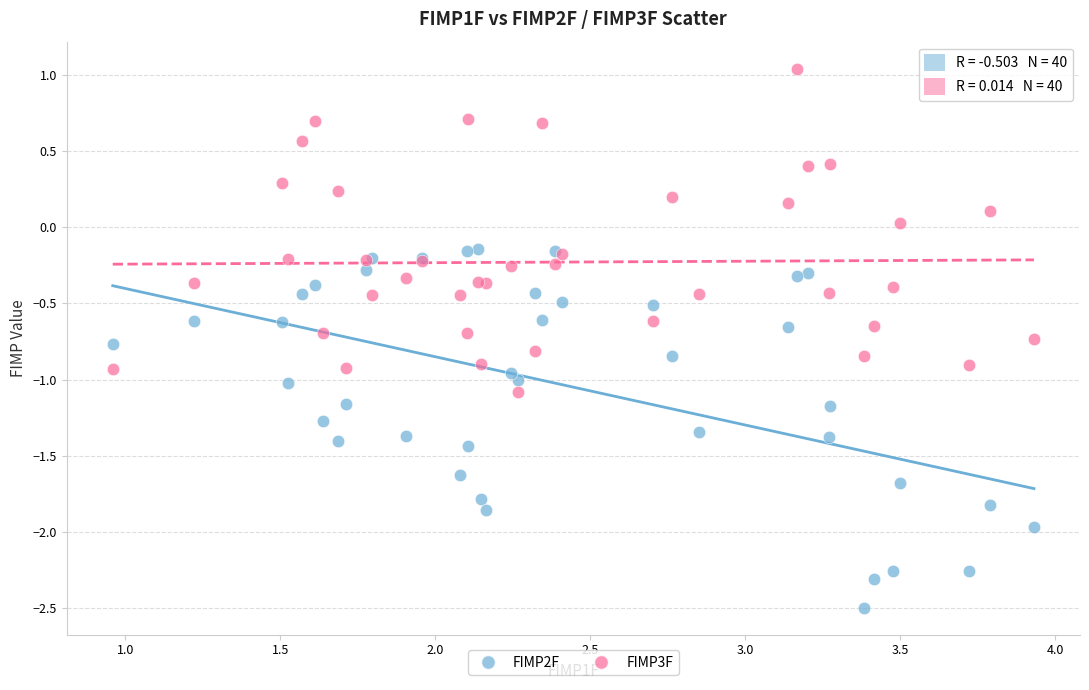

Which series reaches the maximum Y coordinate?

FIMP3F